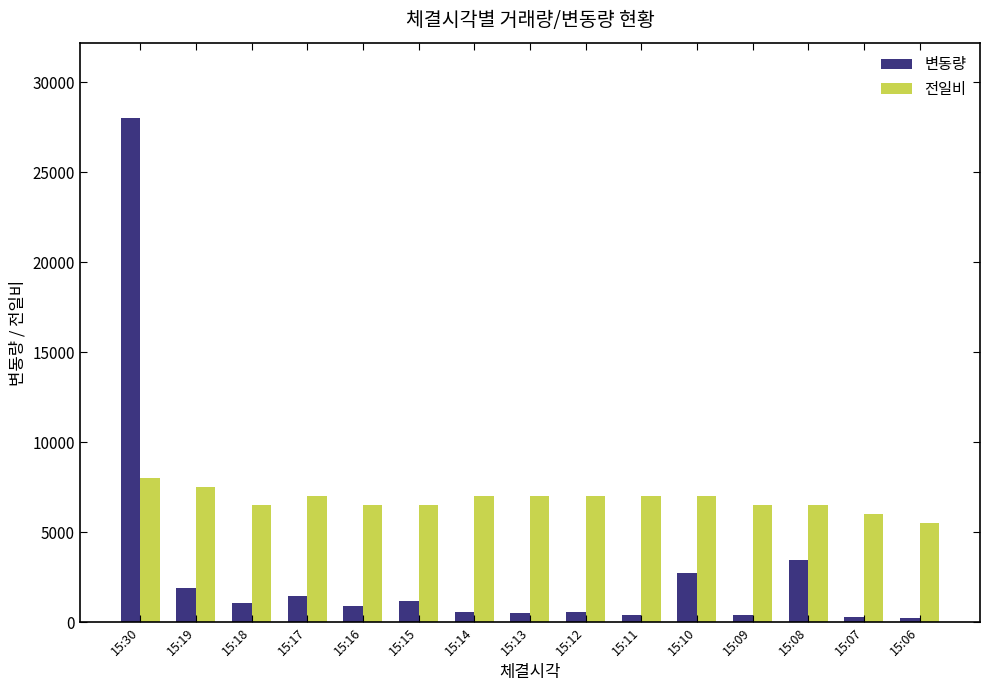

At how many categories does at least one series exceed 25314?

1